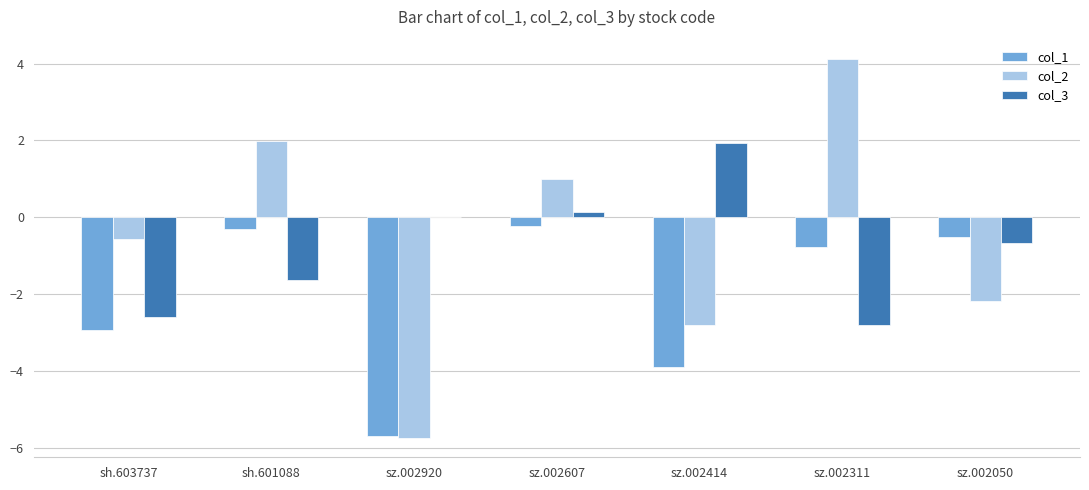

What value does the col_2 series have at sz.002607?

1.0